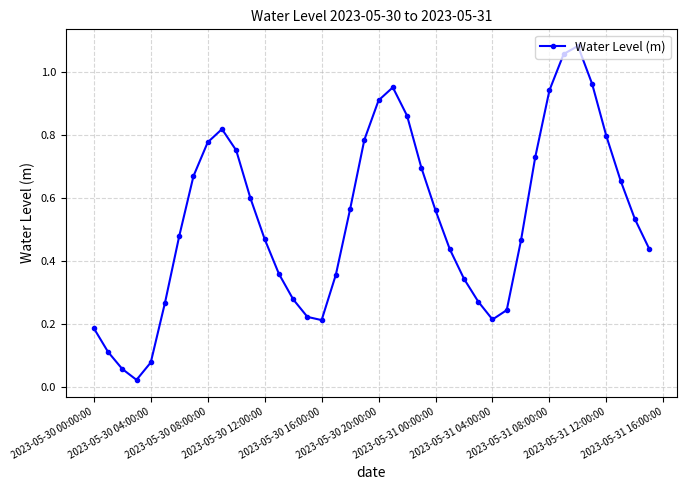

What is the sum of all values?

21.2